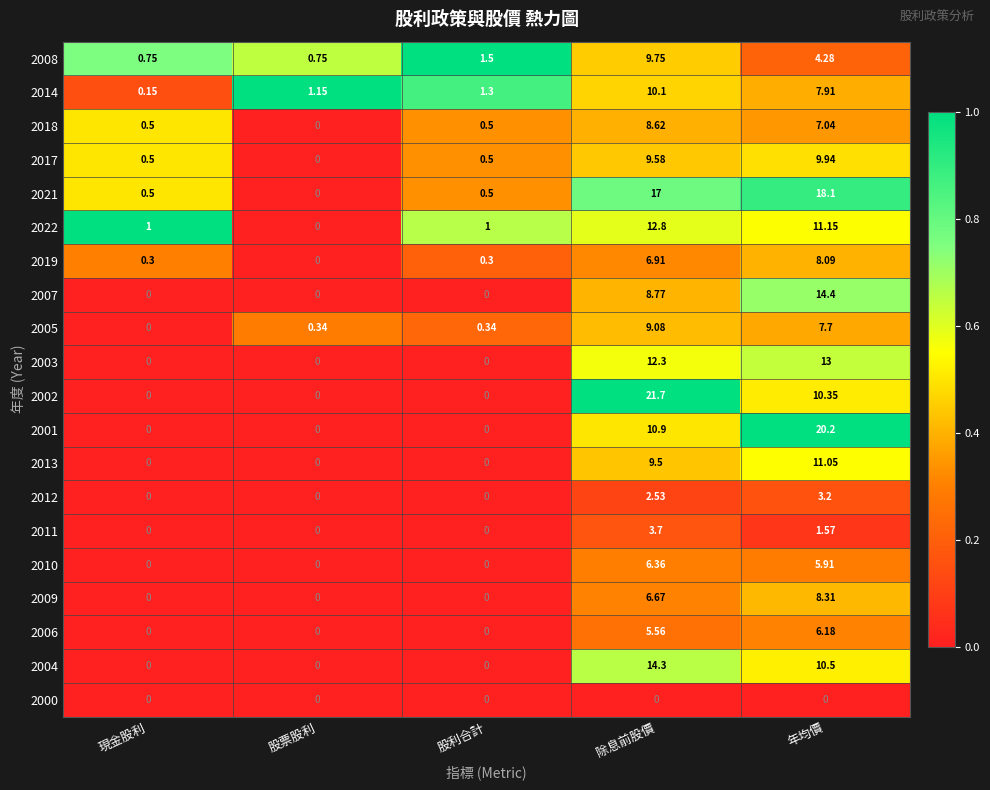

At which category does the chart reach its peak across all series?

除息前股價